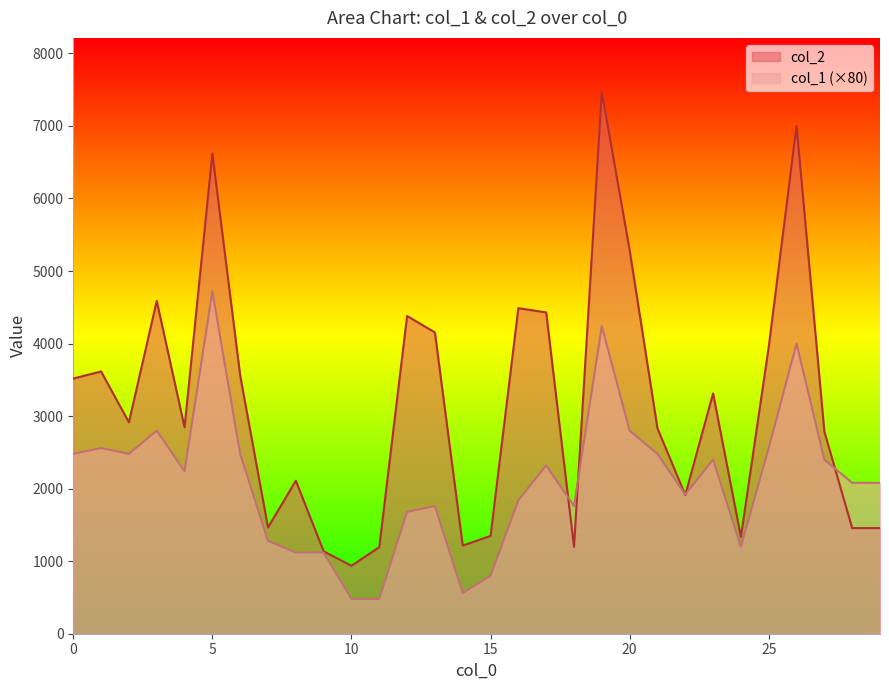

Between 29 and 17, which is larger?

17